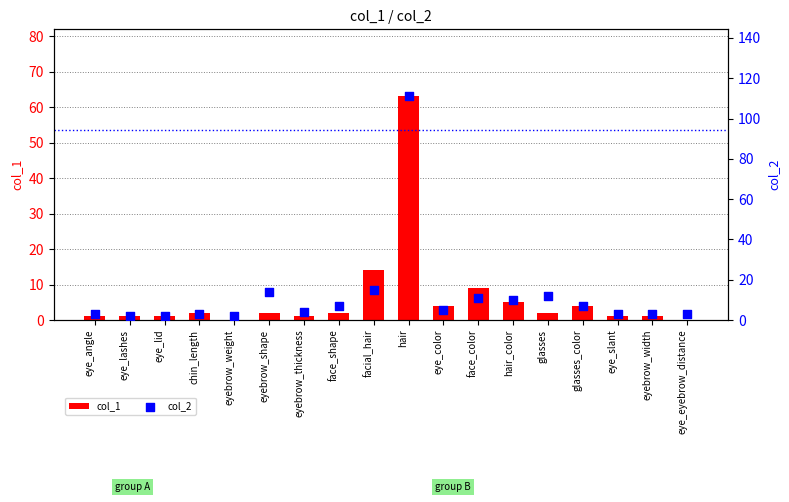

Is the value of col_1 at chin_length greater than the value of col_2 at eyebrow_thickness?

No